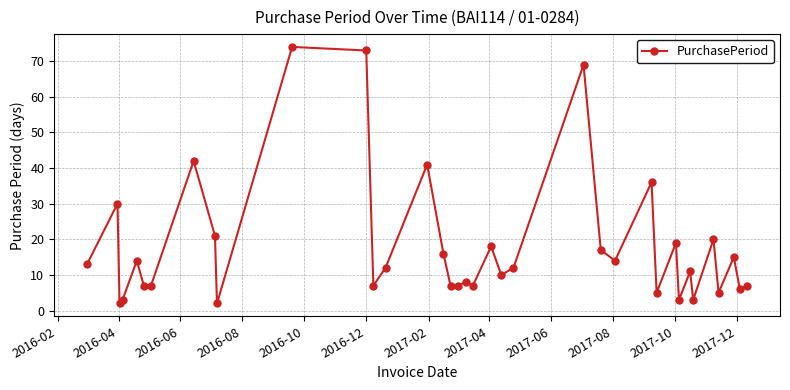

Reading left to right, transcribe all the data shown in this chart.

13	30	2	3	14	7	7	42	21	2	74	73	7	12	41	16	7	7	8	7	18	10	12	69	17	14	36	5	19	3	11	3	20	5	15	6	7